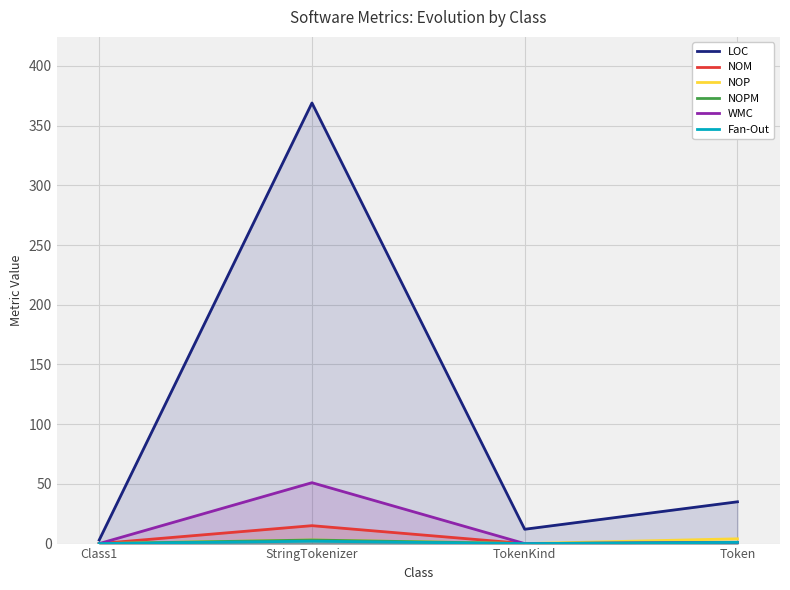

The WMC series shows 71 at StringTokenizer. True or false?

False